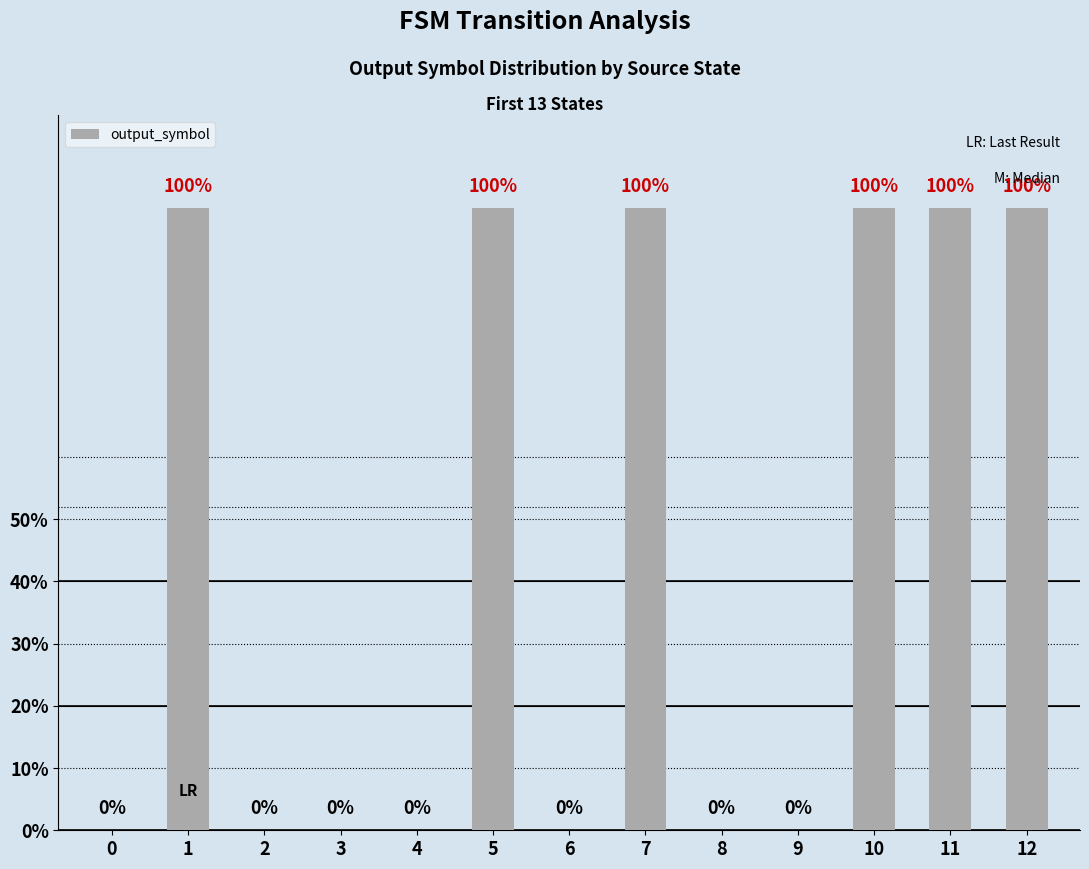

Reading left to right, what are all the values shown in this chart?

0	1	0	0	0	1	0	1	0	0	1	1	1